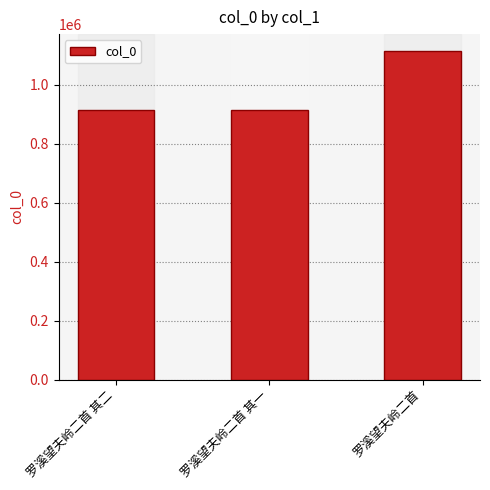

True or false: the data shows 1115615 at 罗溪望夫岭二首.

True